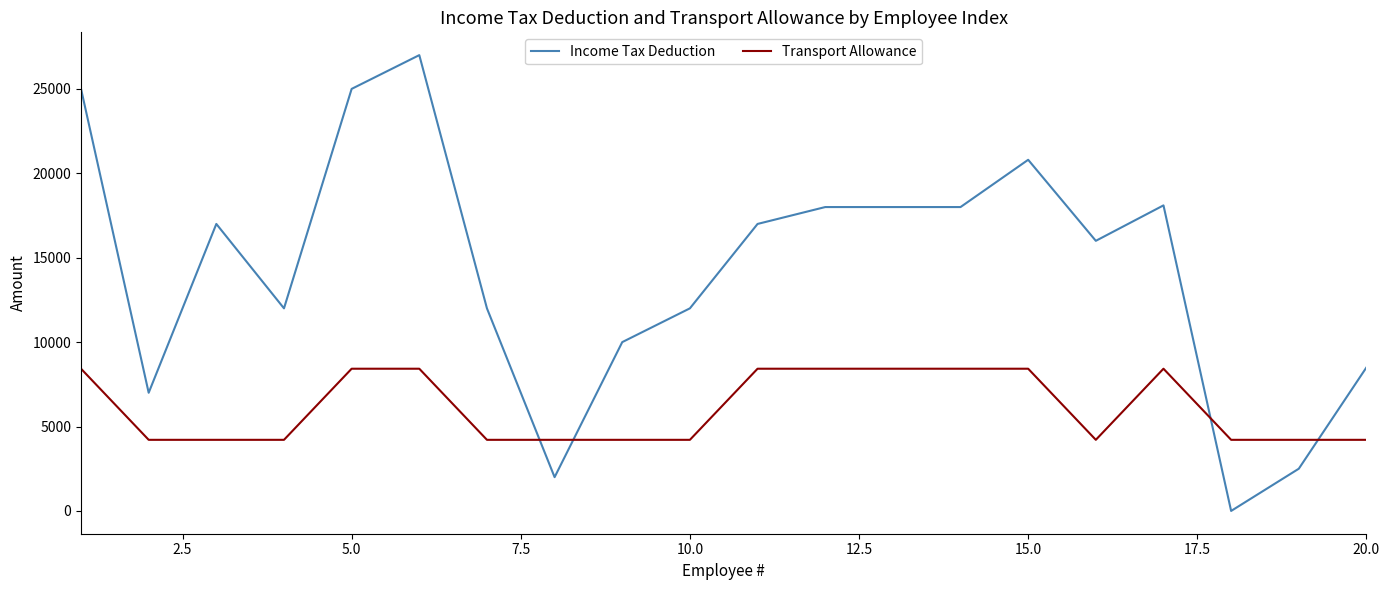

What is the difference between the maximum and minimum values in the Transport Allowance series?

4212